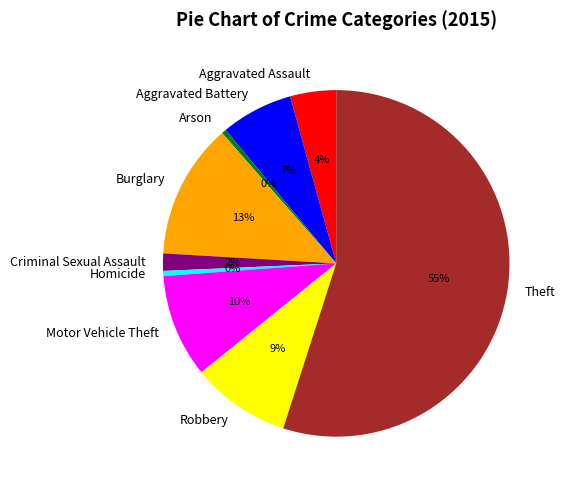

Combined, do Motor Vehicle Theft and Aggravated Assault account for over 50%?

No